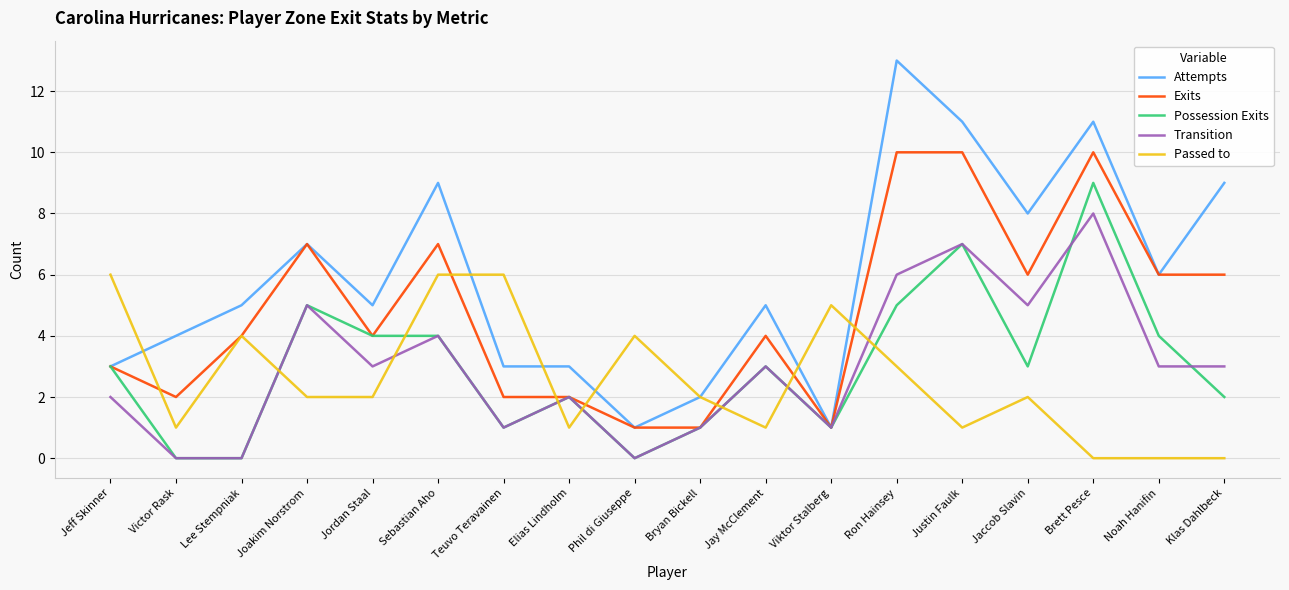

What is the total value across all series at Elias Lindholm?

10